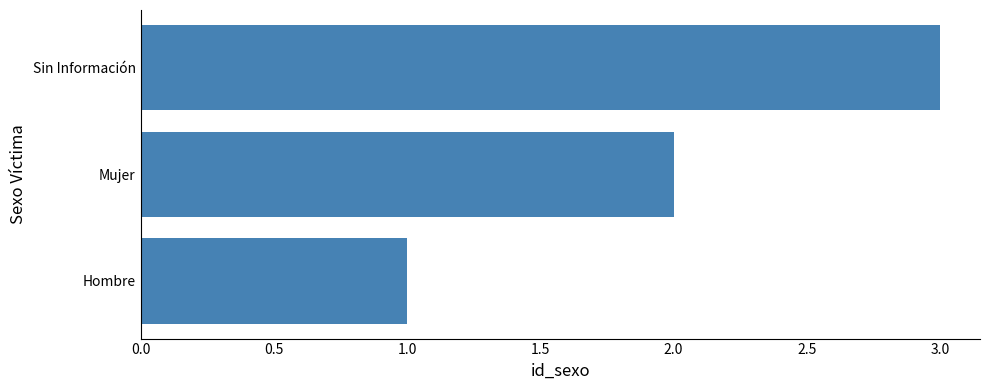

The value at Mujer is 3. True or false?

False